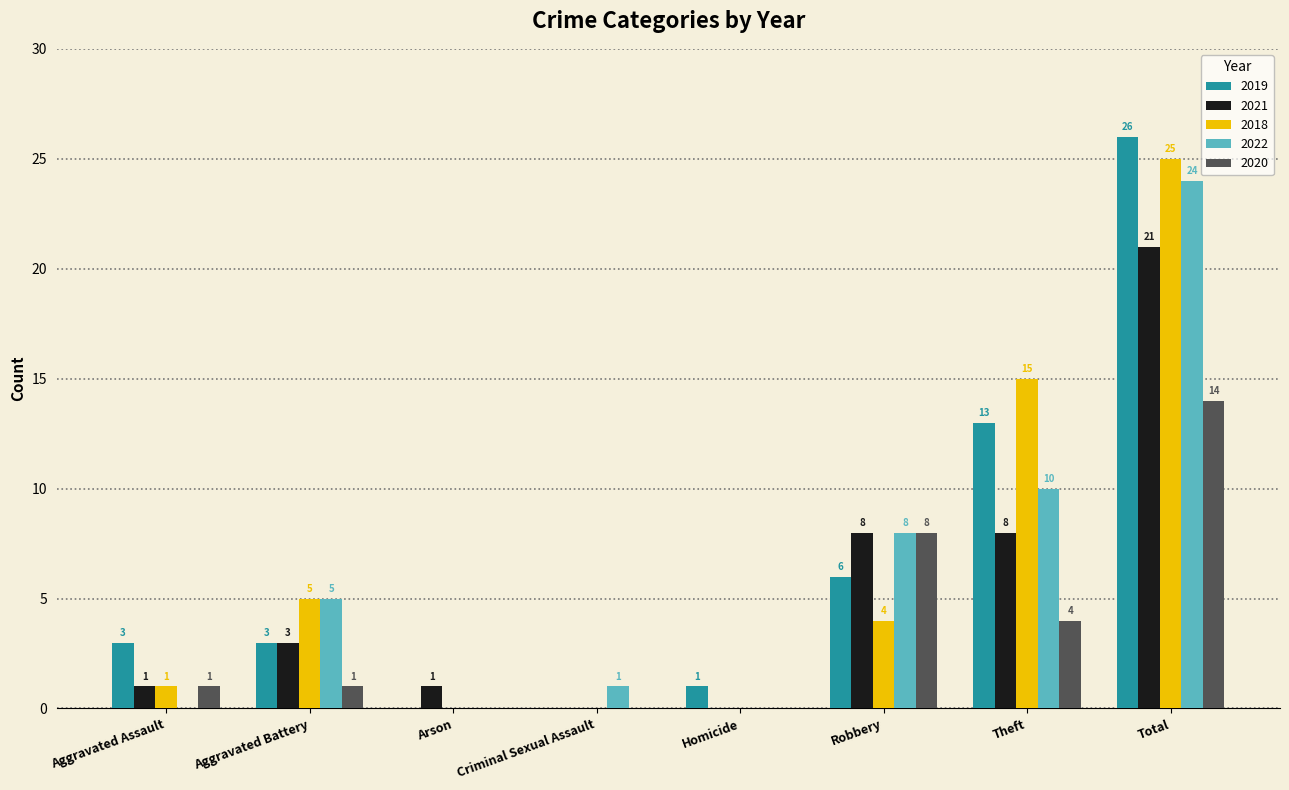

Are the bars grouped side by side (vs. stacked)?

Yes